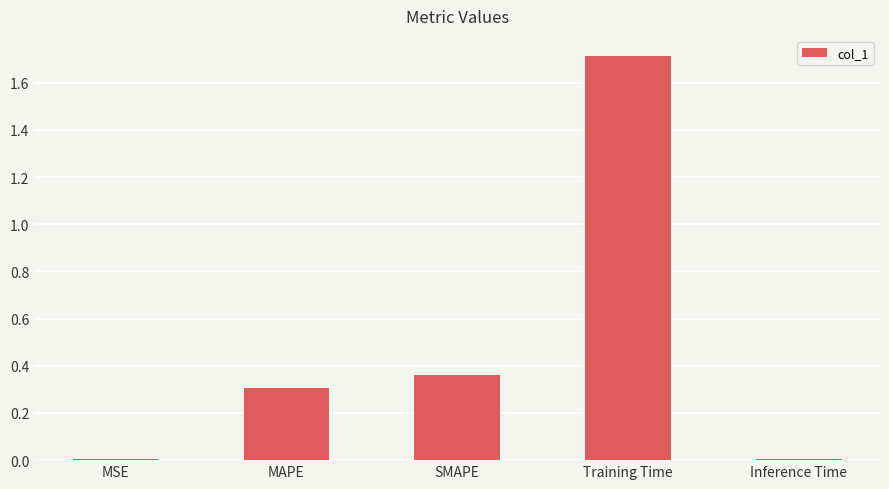

Between MSE and MAPE, which is larger?

MAPE